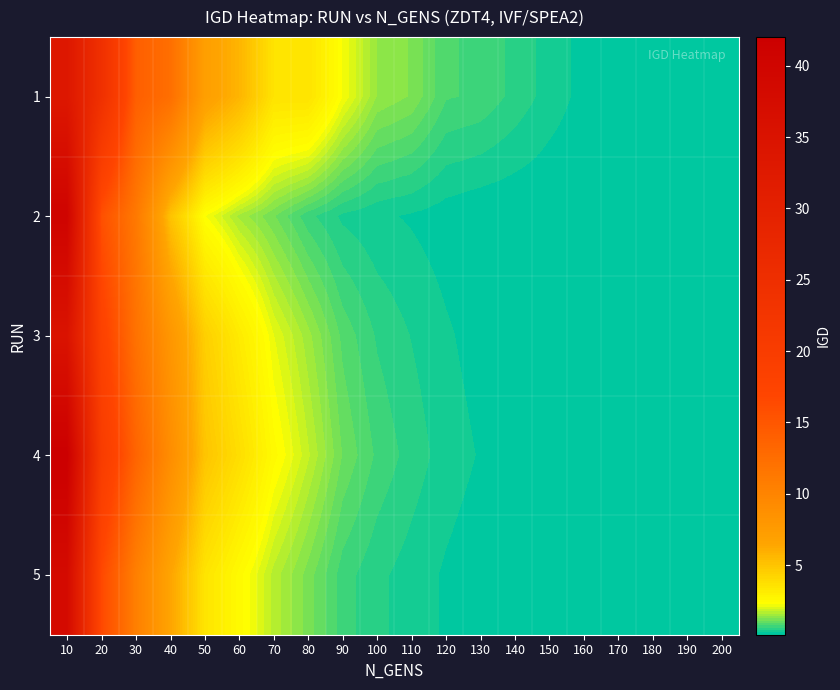

Which has a higher value, 80 or 180?

80